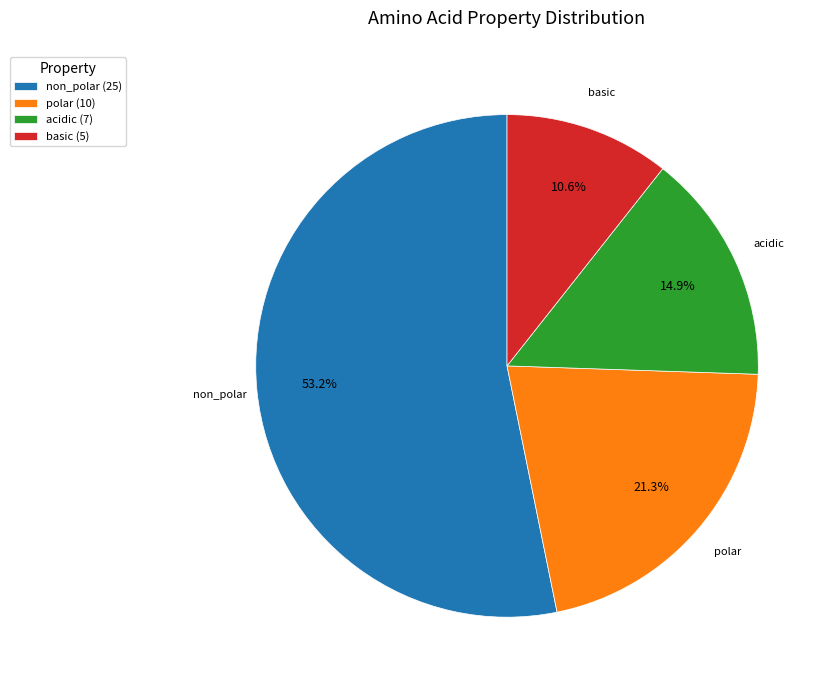

Is non_polar the majority of the pie?

Yes